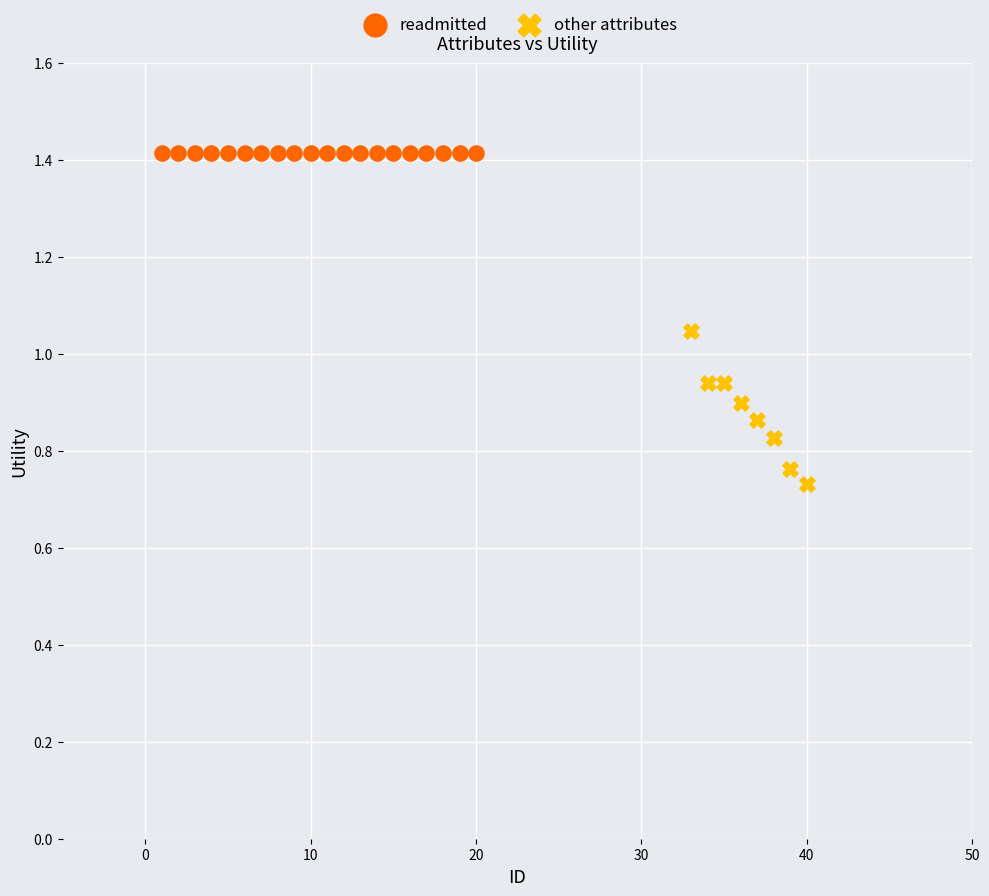

Which series reaches the maximum Y coordinate?

readmitted